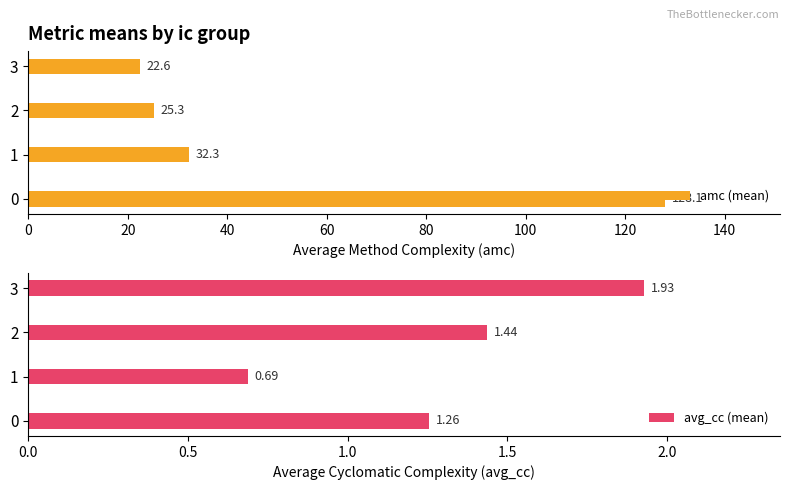

What are all the series names shown in the legend?

amc (mean), avg_cc (mean)